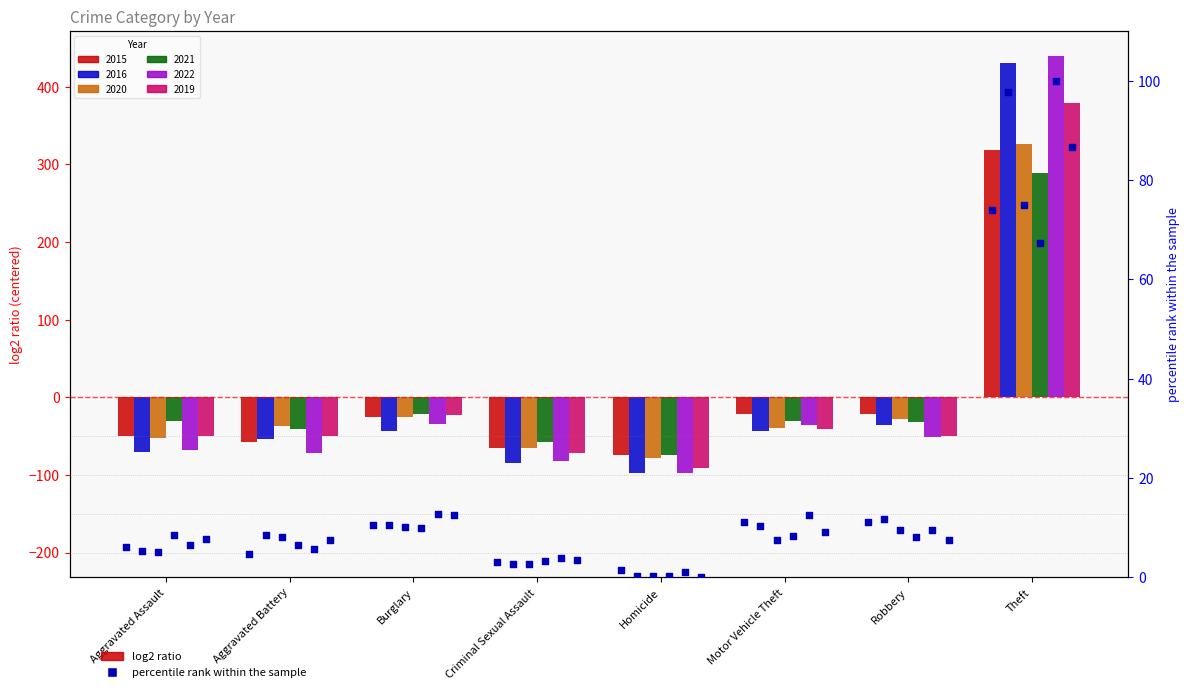

Which has a higher value, Aggravated Assault or Theft?

Theft